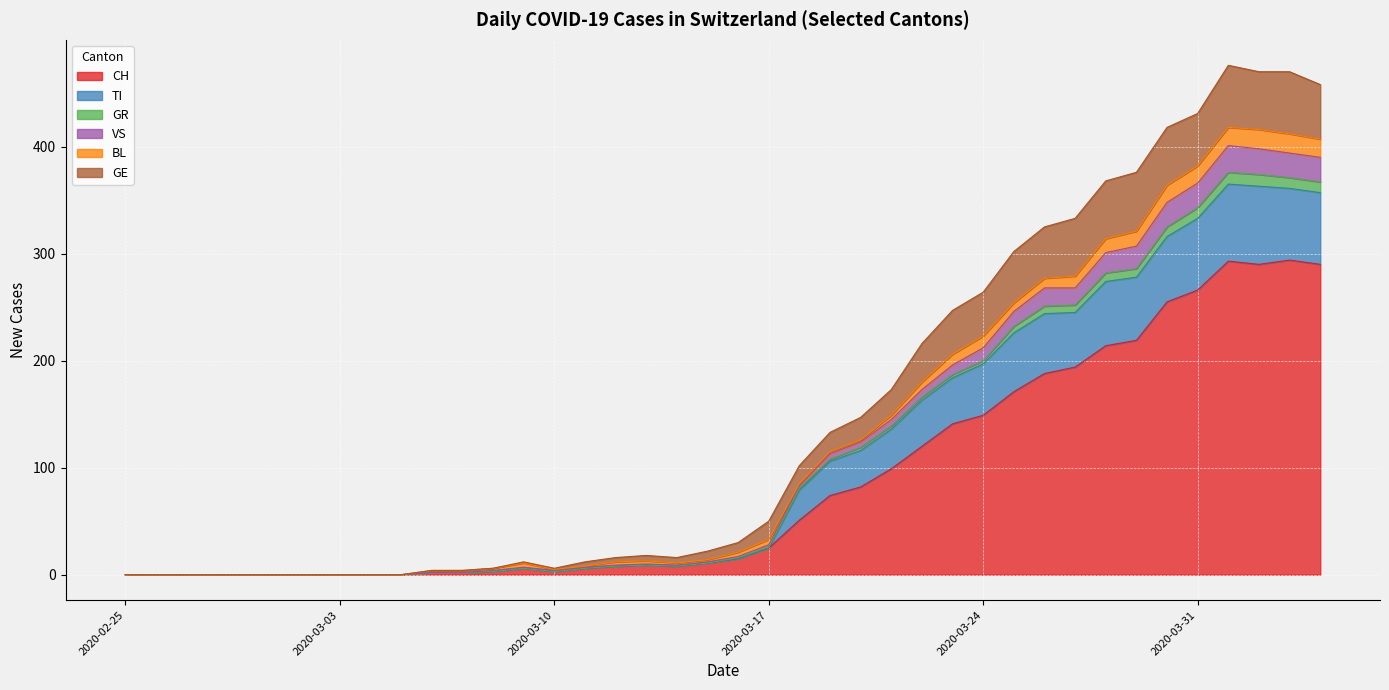

What is the highest value of the CH series?

294